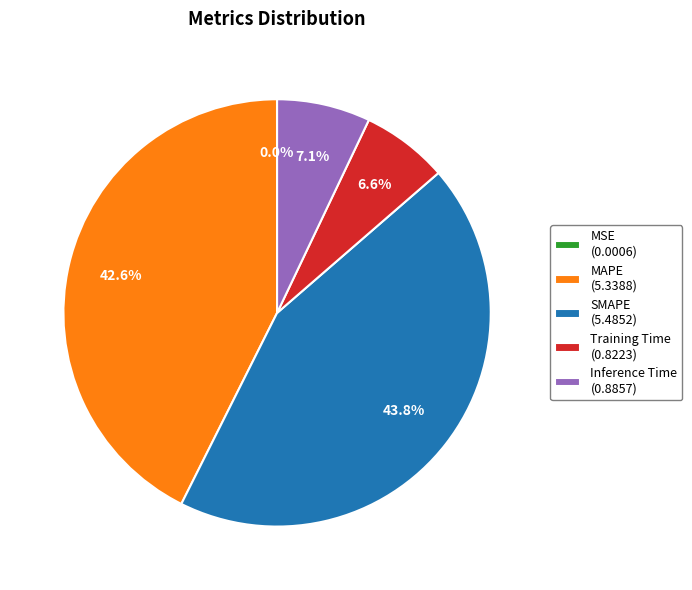

Is there any slice that represents more than half of the pie?

No